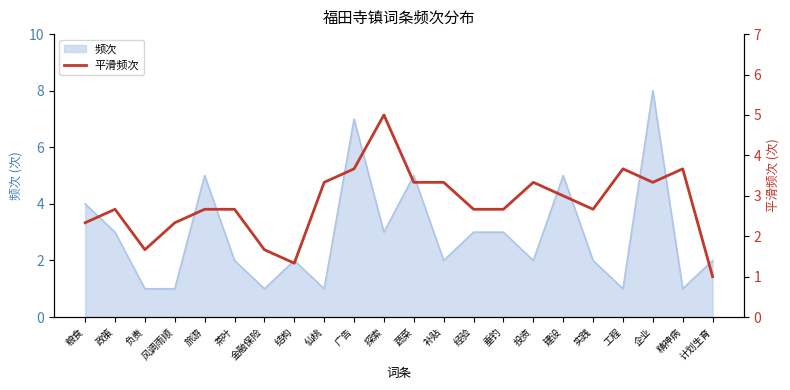

Count the number of categories in the chart.

22